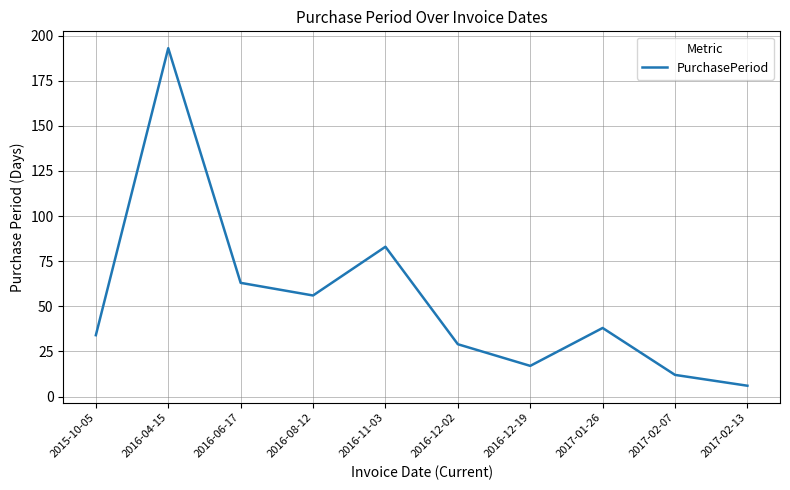

What is the minimum value shown in the chart?

6